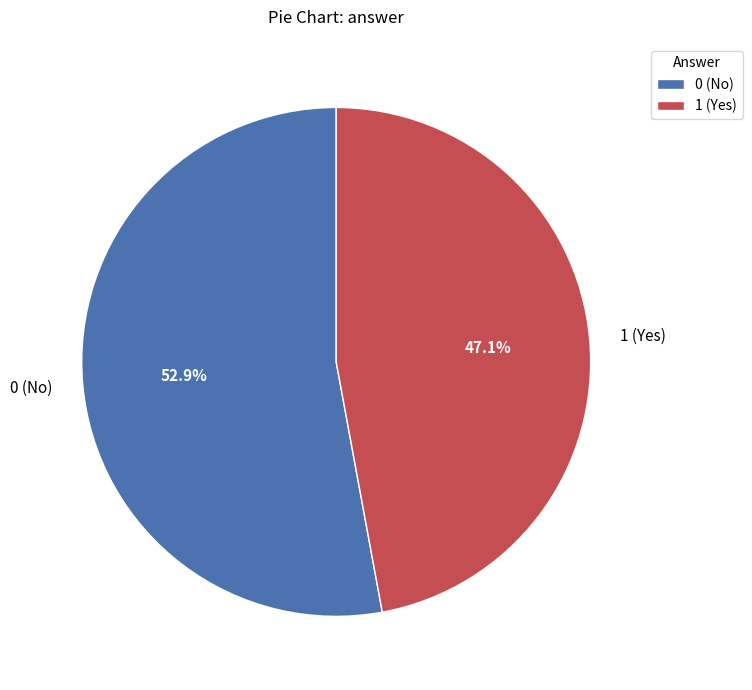

To the nearest percent, what is the average slice percentage?

50%